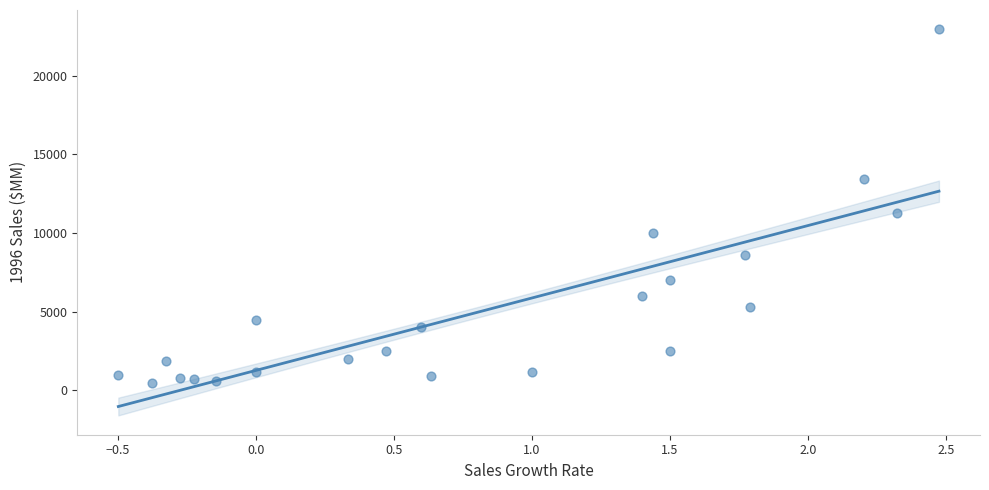

What is the range of Y values (max minus min)?

22437